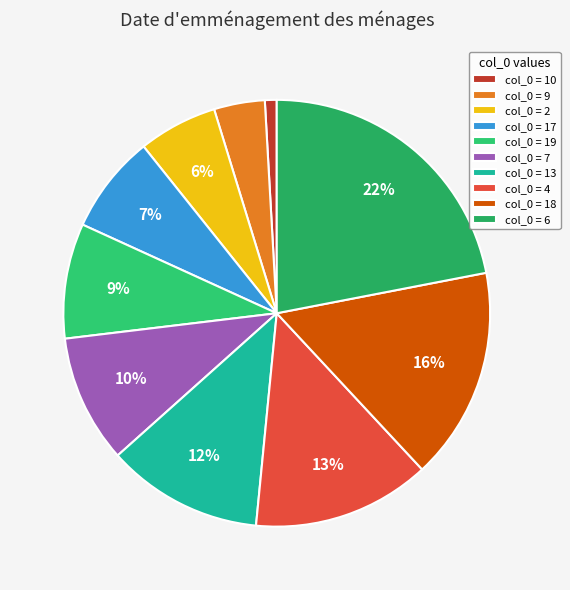

How many segments does this pie chart have?

10